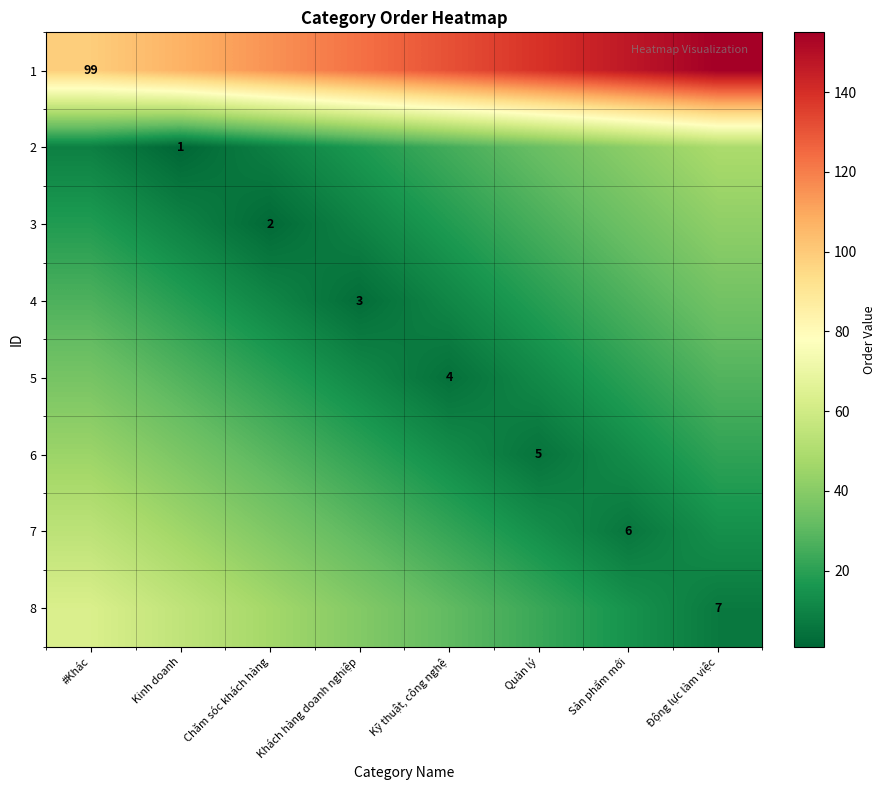

Count the 6 values in the range 13 to 37.

6